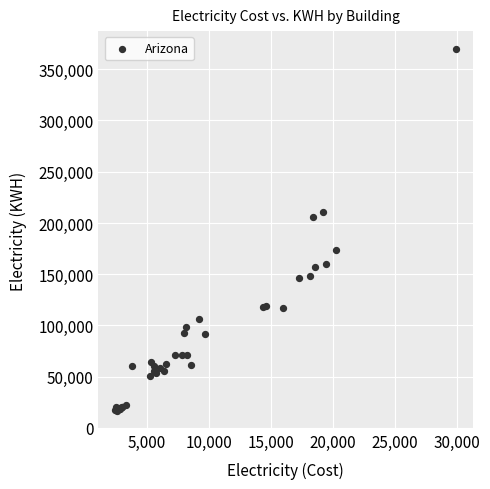

What Y value in the scatter plot is closest to 193179?

205469